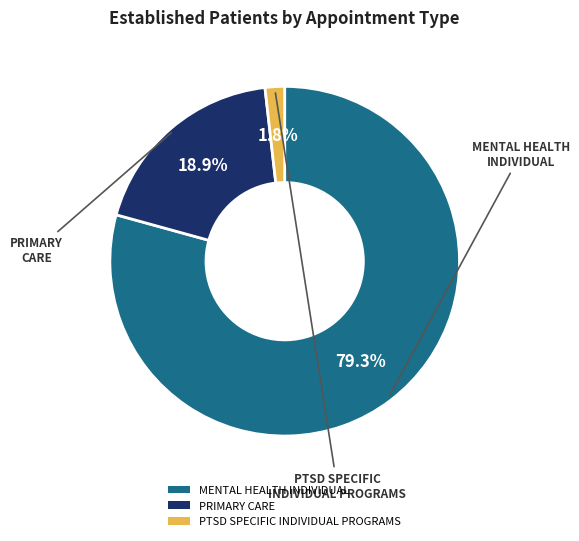

How many slices are in this pie chart?

3